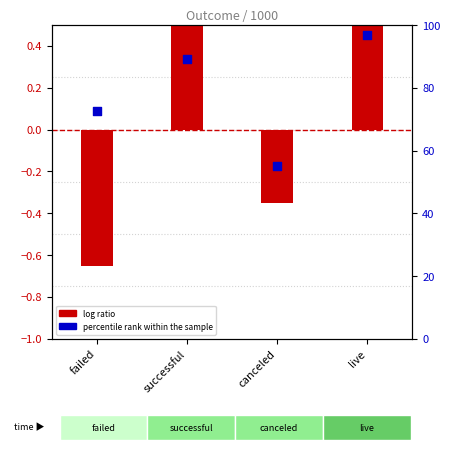

Is the value of log ratio at failed greater than the value of percentile rank within the sample at canceled?

No